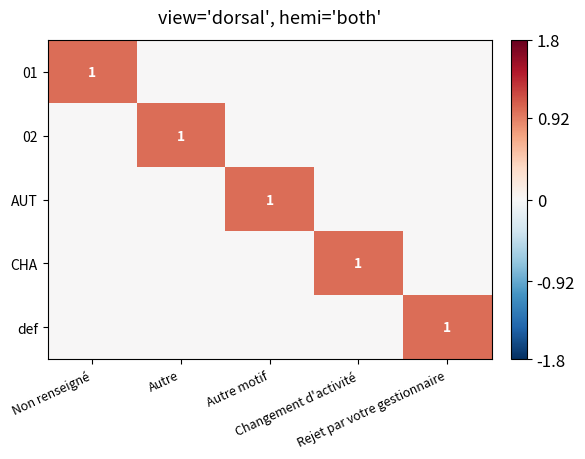

Rank the series at Autre motif from lowest to highest value.

01, 02, CHA, def, AUT